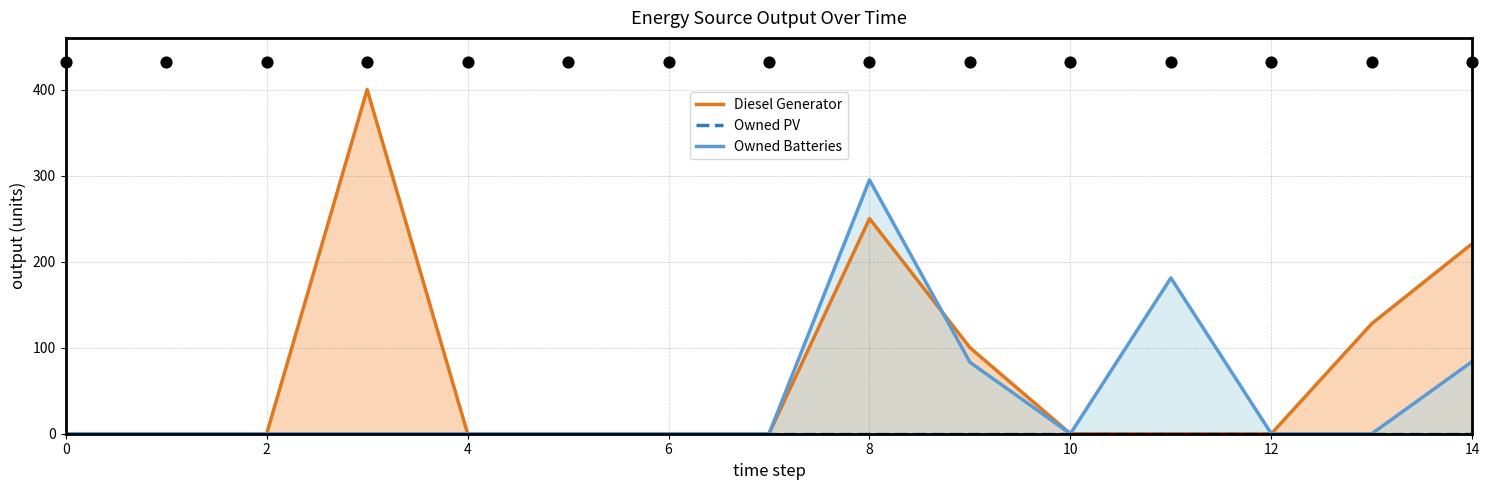

What are all the series names shown in the legend?

Diesel Generator, Owned PV, Owned Batteries